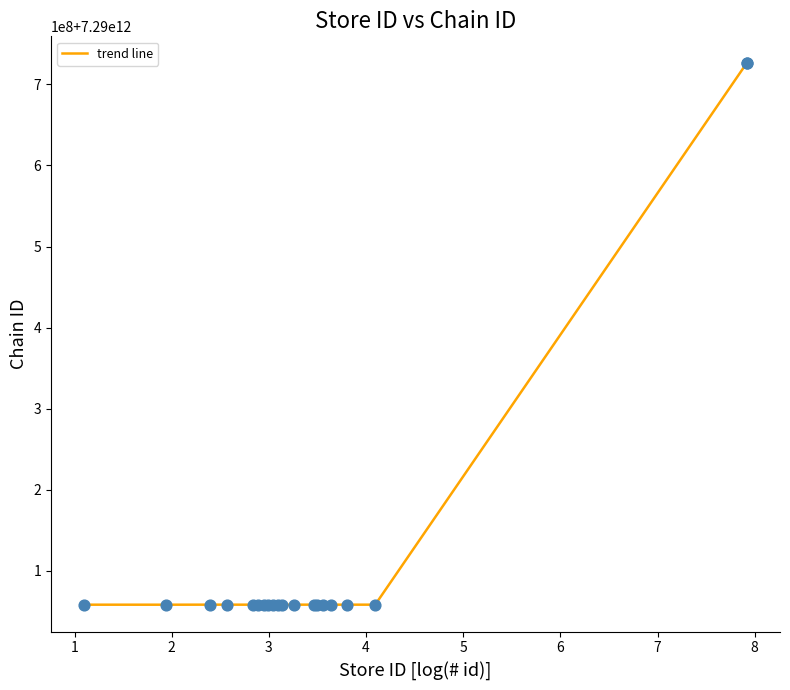

Does the chart have visible grid lines?

No